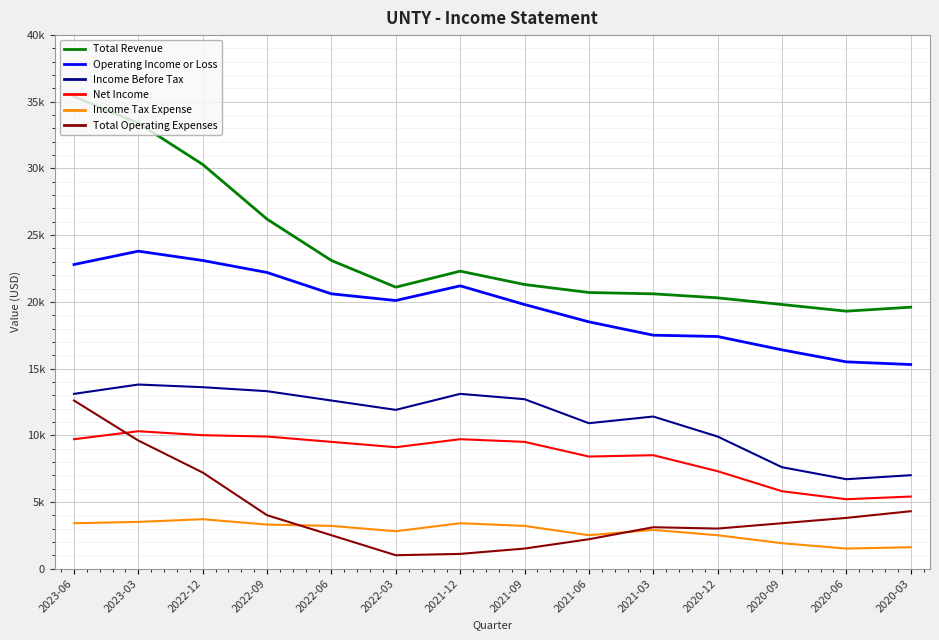

At which category is the sum across all series the highest?

2023-06